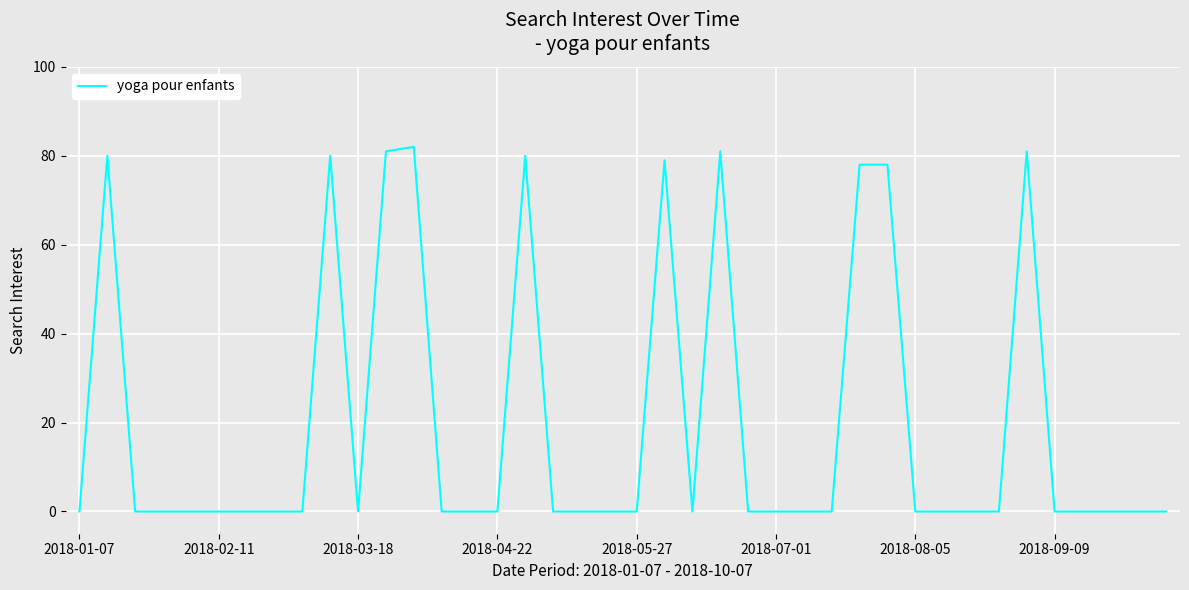

How many series are shown in this chart?

1